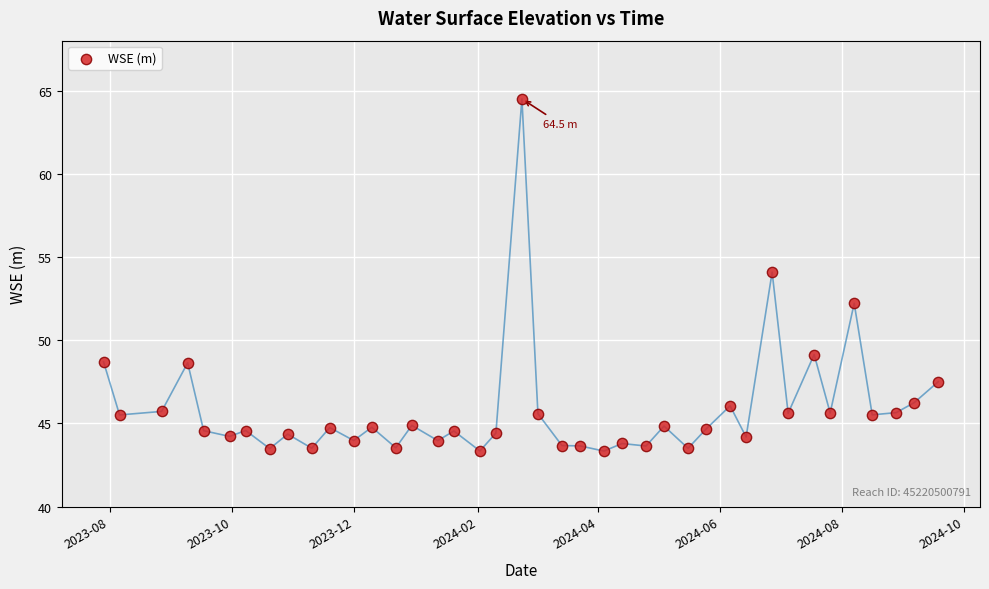

What Y value in the scatter plot is closest to 53?

52.2